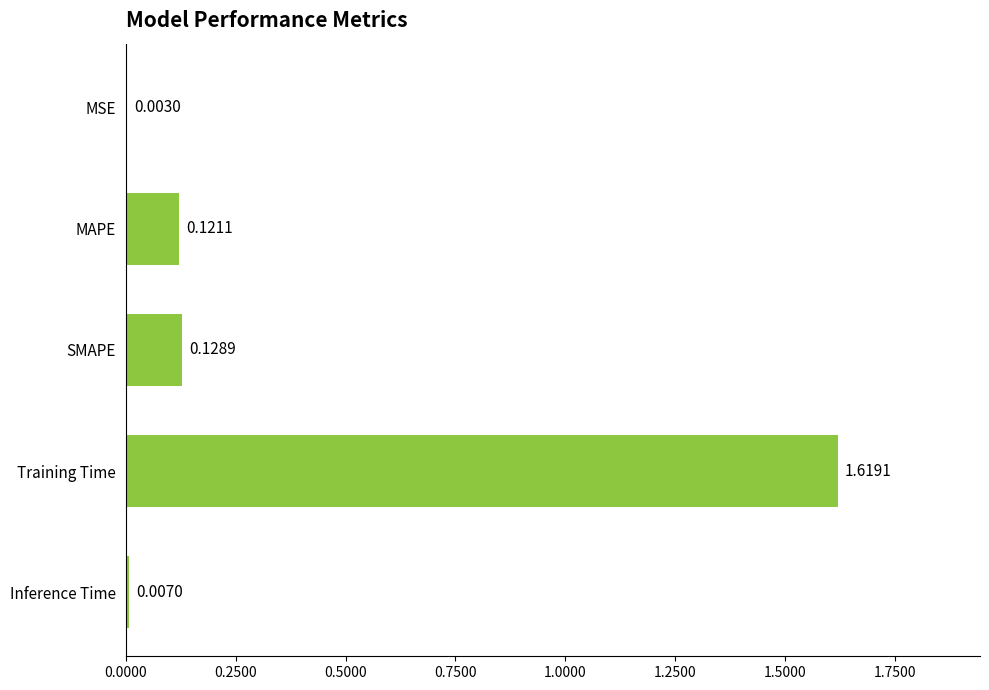

Which has a higher value, MSE or Inference Time?

Inference Time